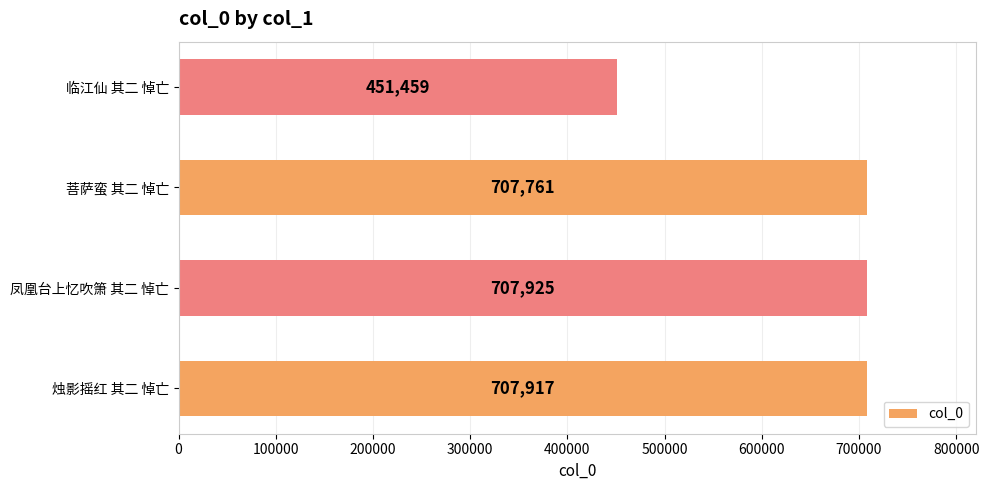

What is the average value?

643766